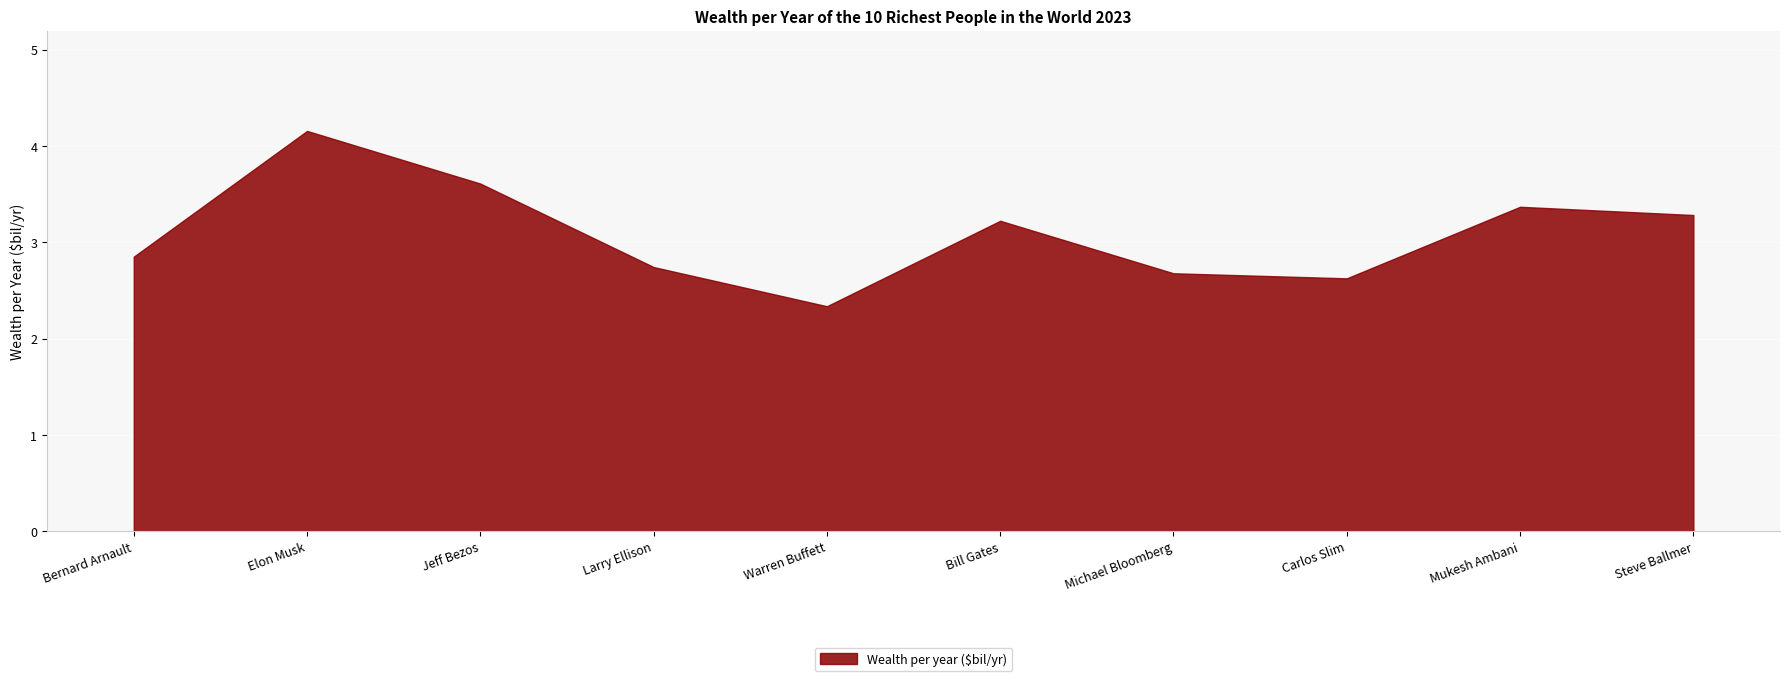

What is the maximum value shown in the chart?

4.2